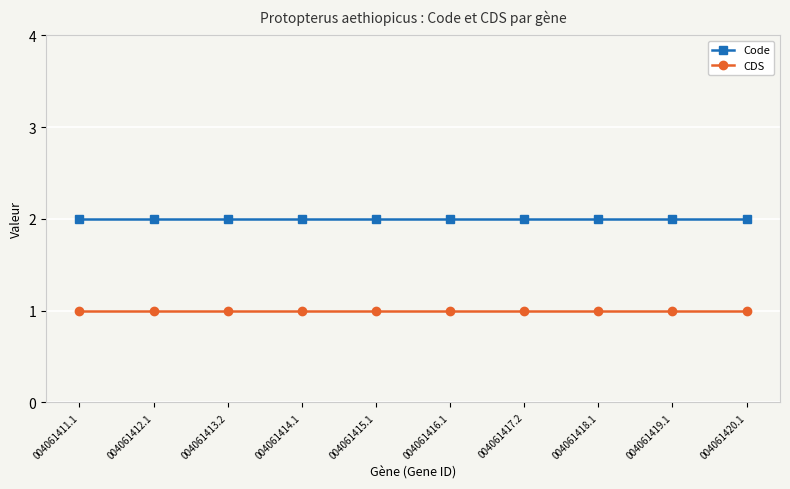

True or false: CDS and Code intersect in this chart.

False